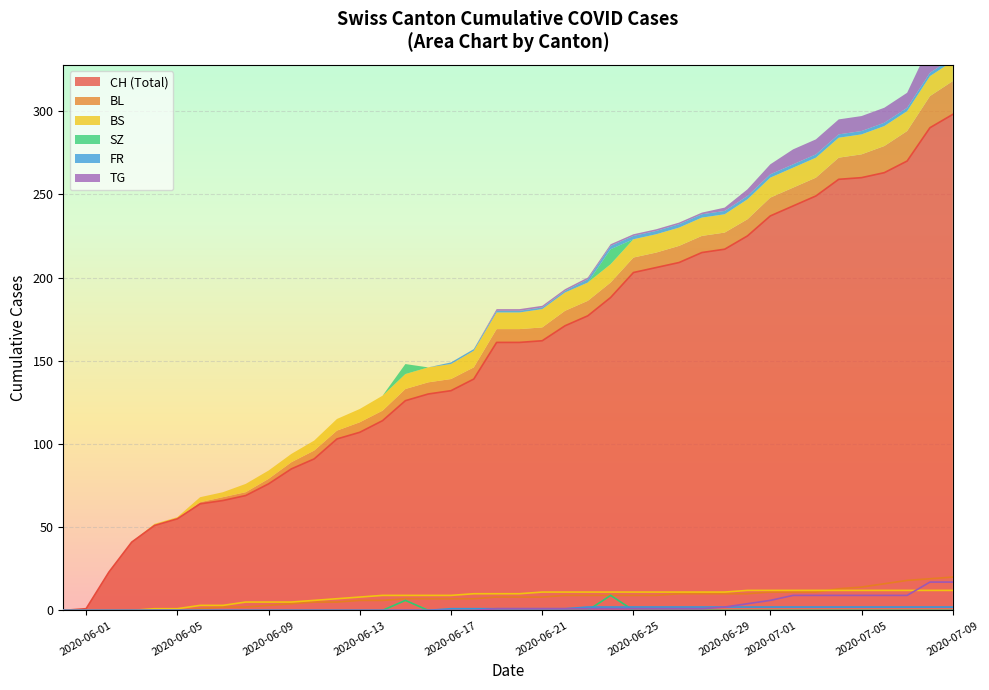

What is the average value of the BS series?

8